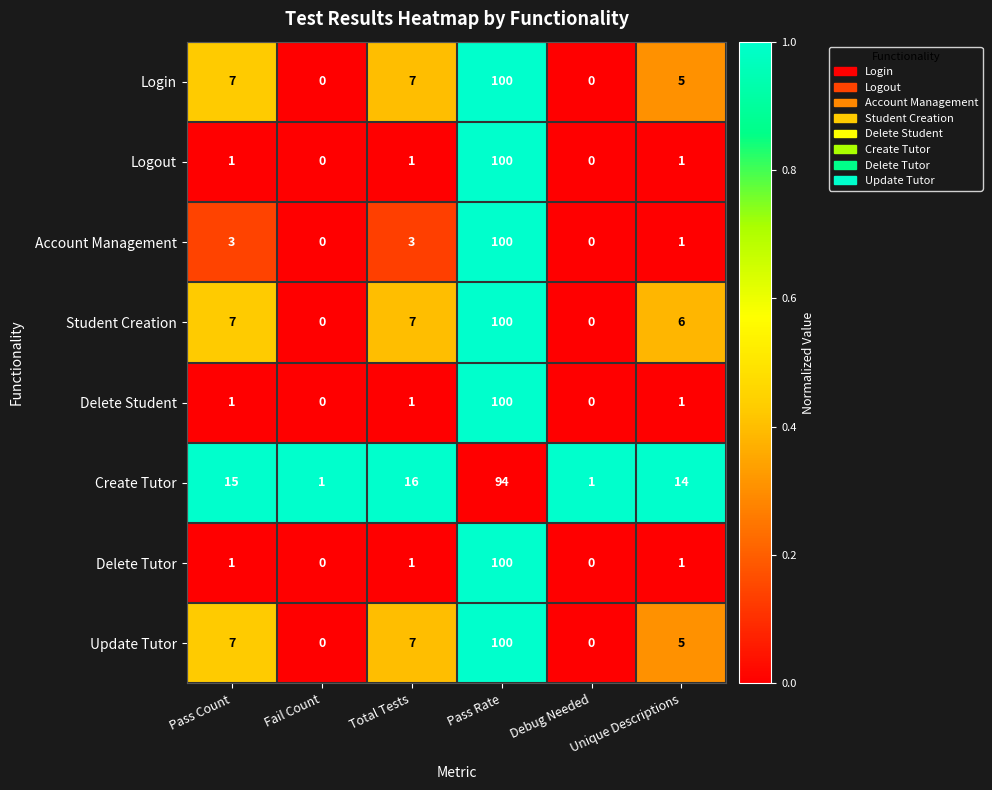

What is the spread (max minus min) of values at Debug Needed?

1